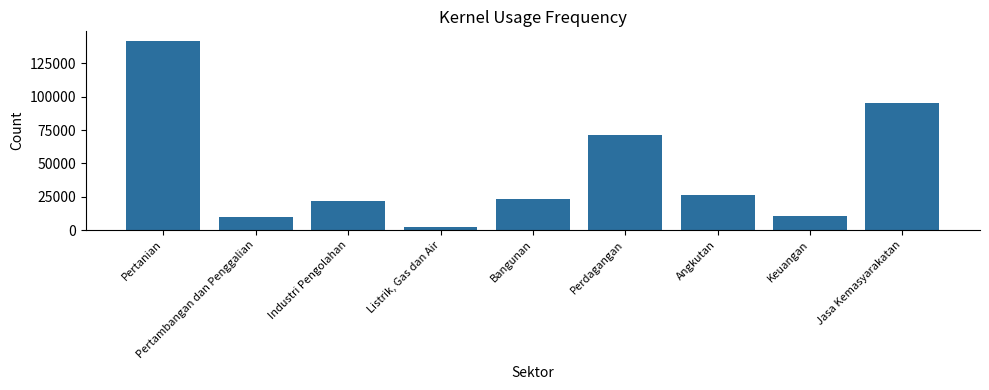

Rank the categories by value from lowest to highest.

Listrik, Gas dan Air, Pertambangan dan Penggalian, Keuangan, Industri Pengolahan, Bangunan, Angkutan, Perdagangan, Jasa Kemasyarakatan, Pertanian